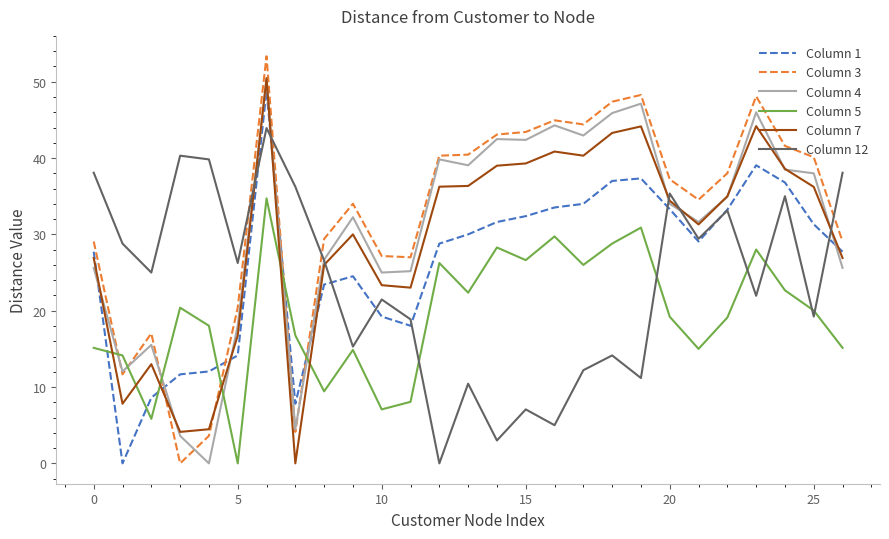

Count the number of data series in this chart.

6